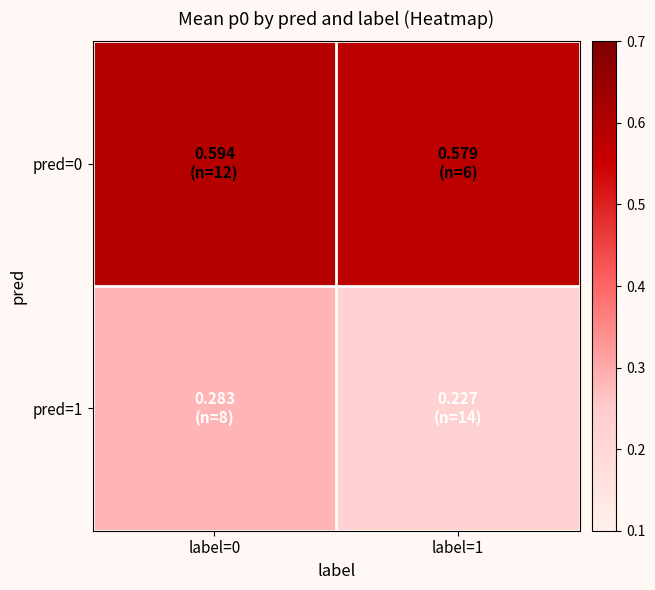

Which series changed the most between label=0 and label=1?

pred=1